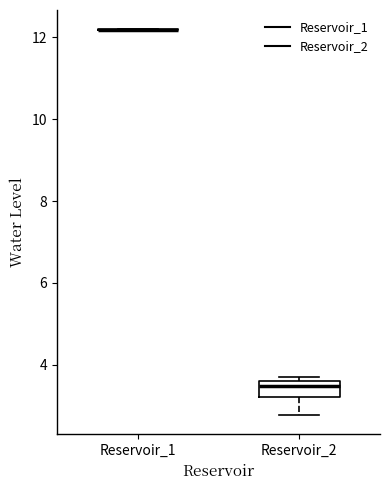

Reading left to right, read every box against the y-axis: the position of its median line, the range the box covers, and the ends of its whiskers. The values are not printed on the chart, so give them approximately, as read against the axis.

Reservoir_1: box collapsed to a line at 12.2, whiskers 12.2 to 12.2
Reservoir_2: median 3.4, box 3.2 to 3.6, whiskers 2.8 to 3.8